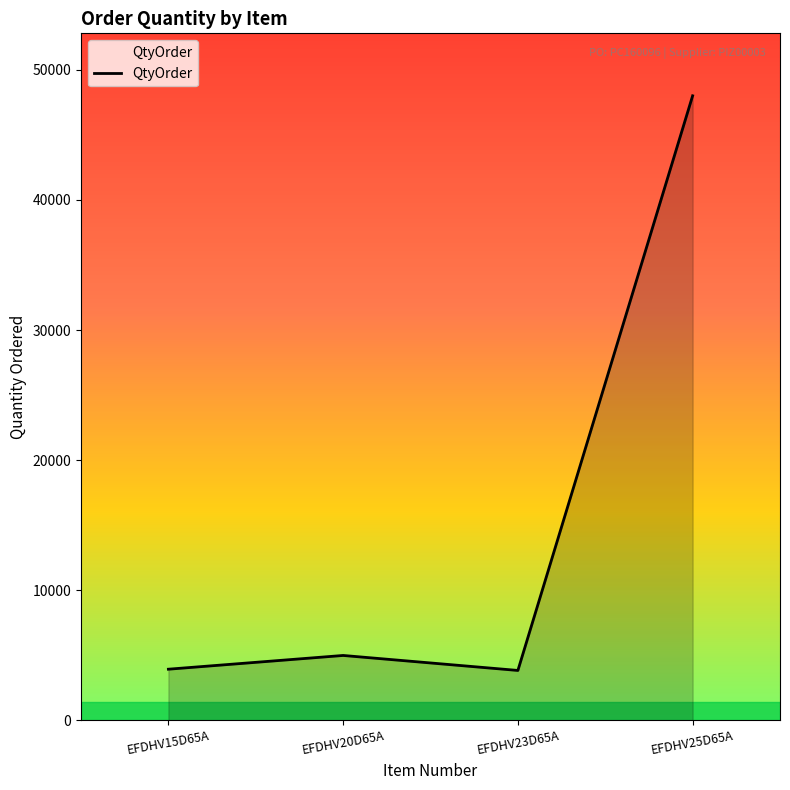

Which category has the highest value across all series?

EFDHV25D65A